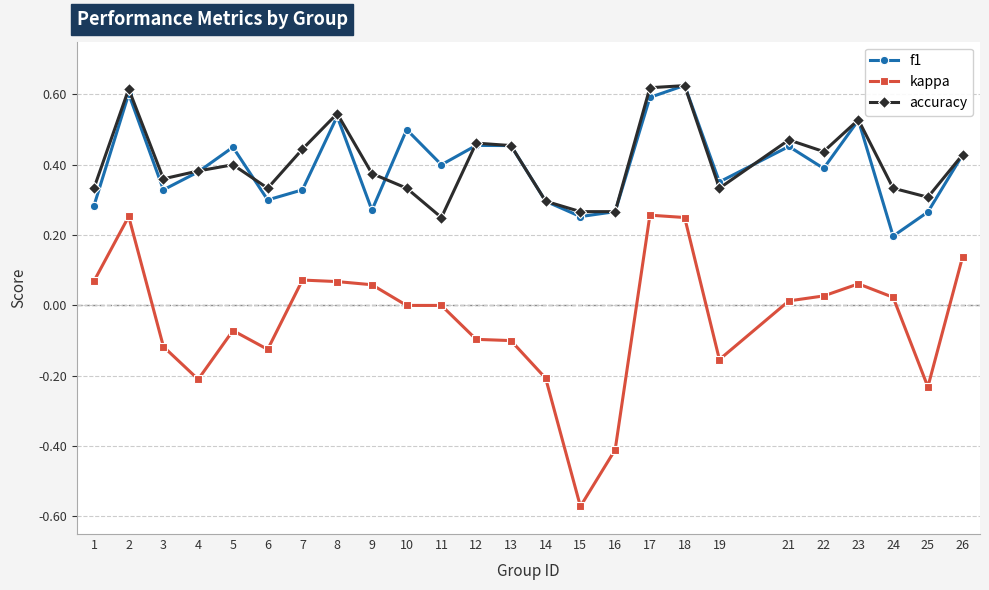

How many series are shown in this chart?

3